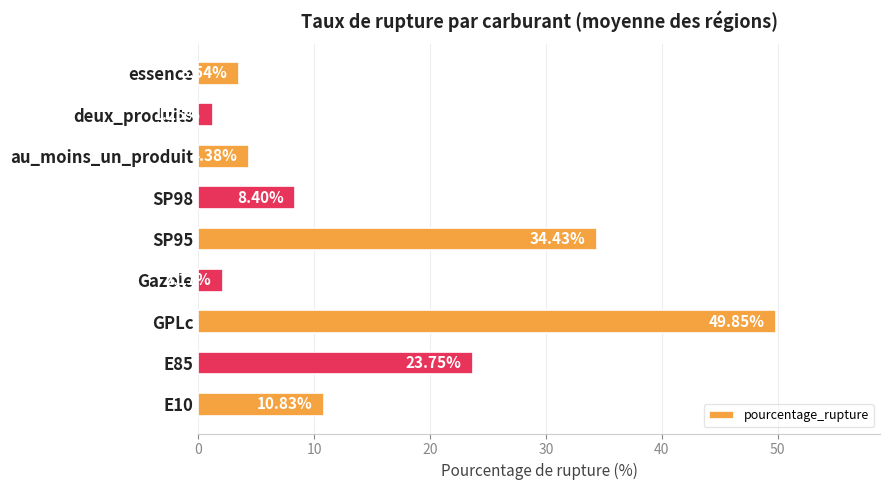

What is the sum of all values?

138.6